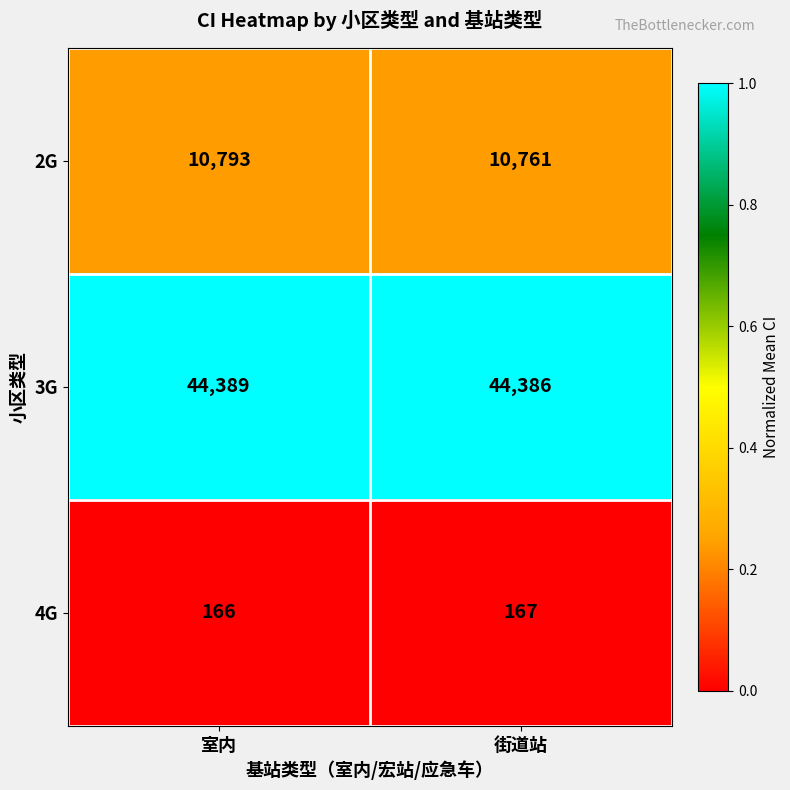

What is the spread (max minus min) of values at 街道站?

44219